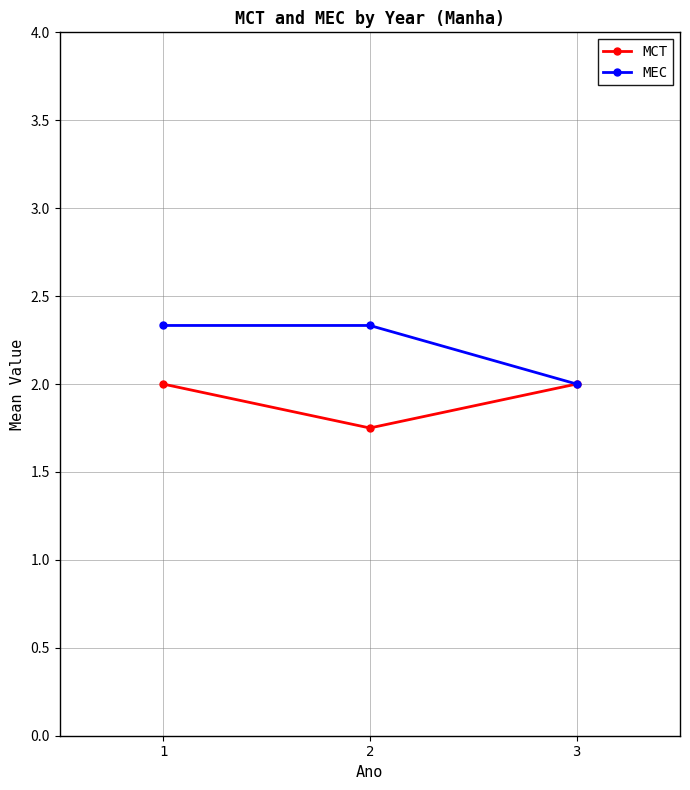

At which category is the sum across all series the highest?

1